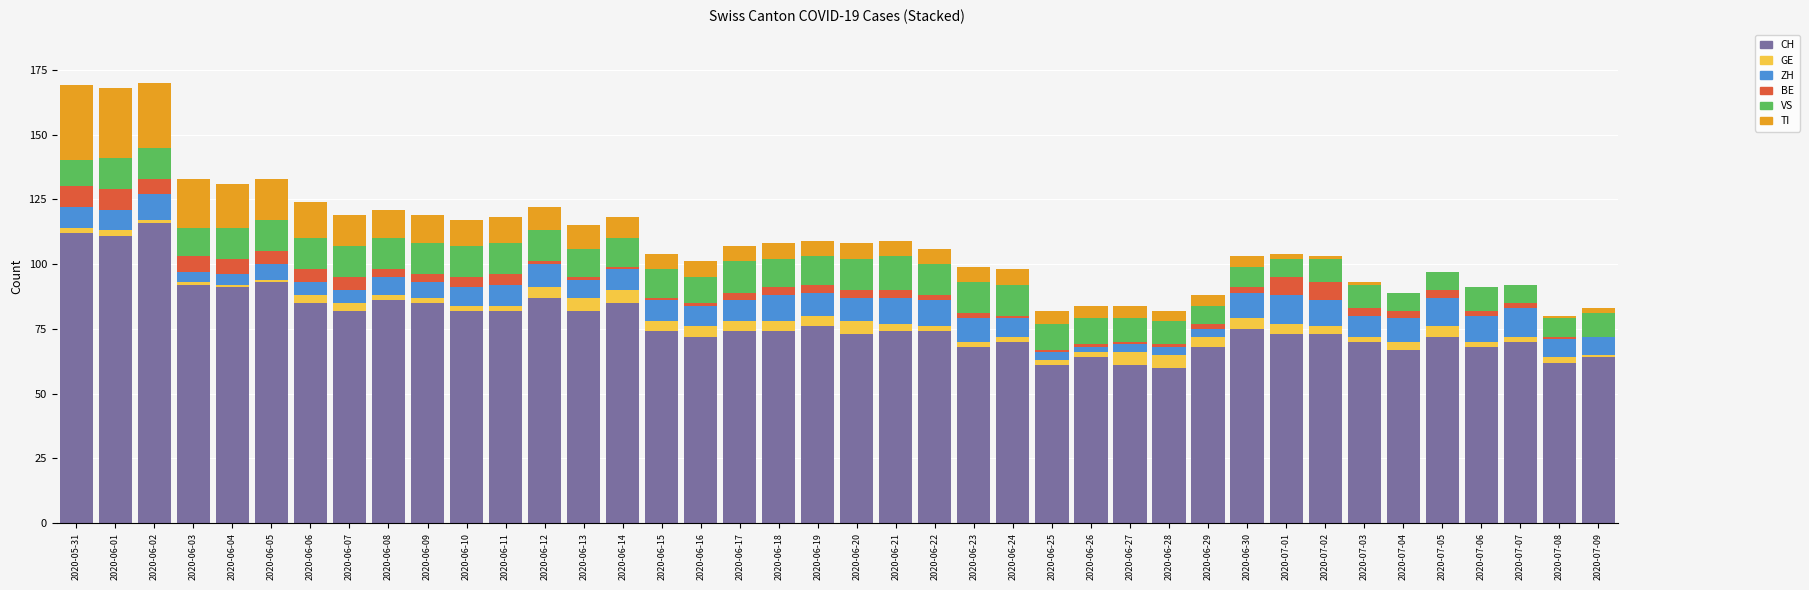

What is the maximum value for CH?

116